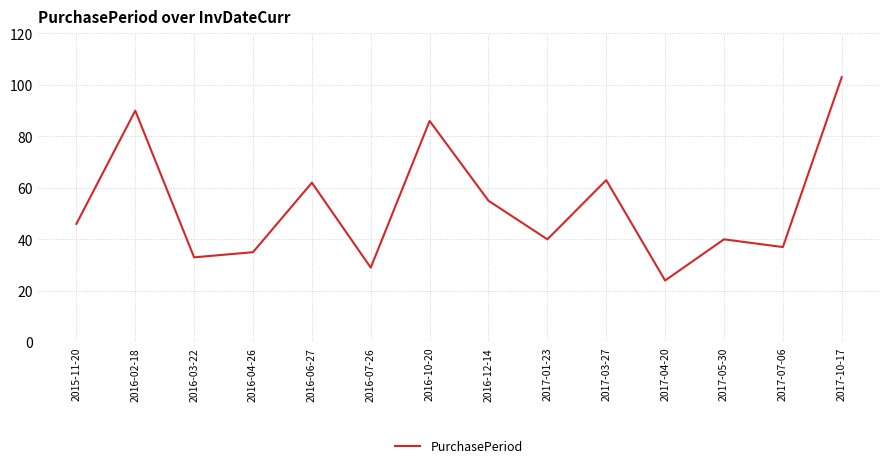

What is the maximum value shown in the chart?

103